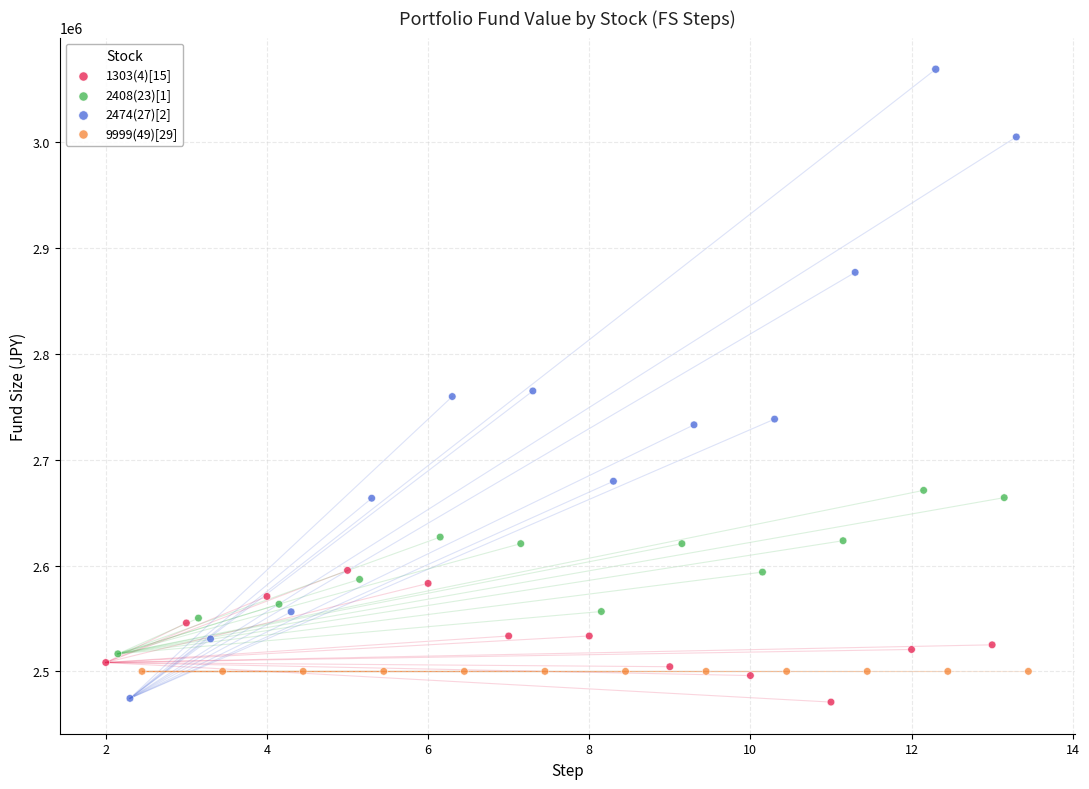

Which series reaches the maximum Y coordinate?

2474(27)[2]